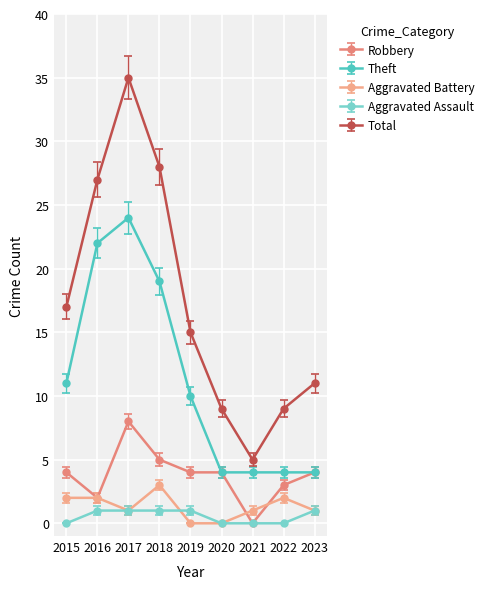

What are all the series names shown in the legend?

Robbery, Theft, Aggravated Battery, Aggravated Assault, Total